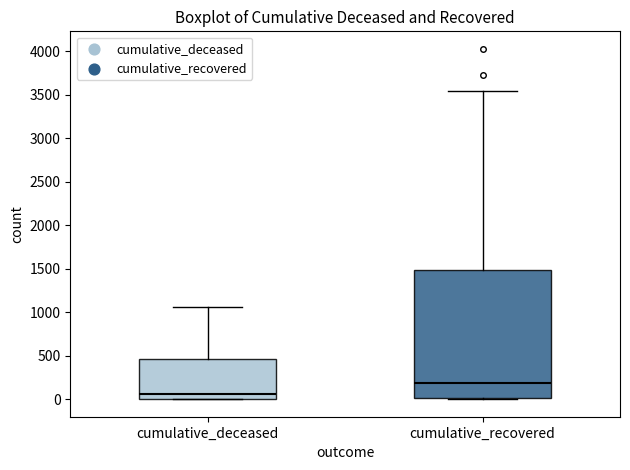

Reading left to right, transcribe this box plot: for each box, give where its median line is, the range the box spans, and where its two whiskers end, as read against the y-axis. The values are not printed on the chart, so give them approximately, as read against the axis.

cumulative_deceased: median 50, box 0 to 450, whiskers 0 to 1050
cumulative_recovered: median 200, box 0 to 1500, whiskers 0 to 3550